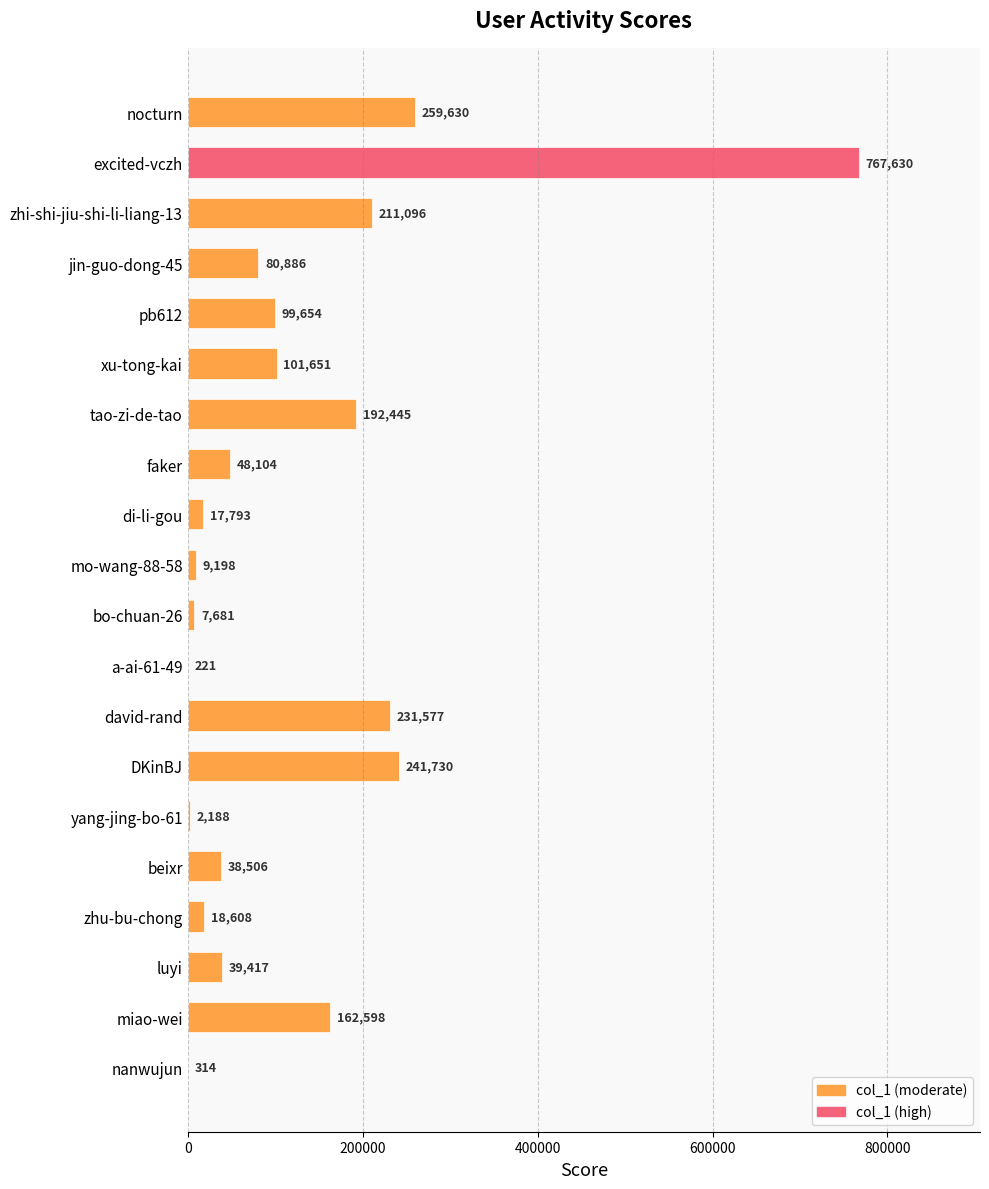

At which category does the chart reach its peak across all series?

excited-vczh